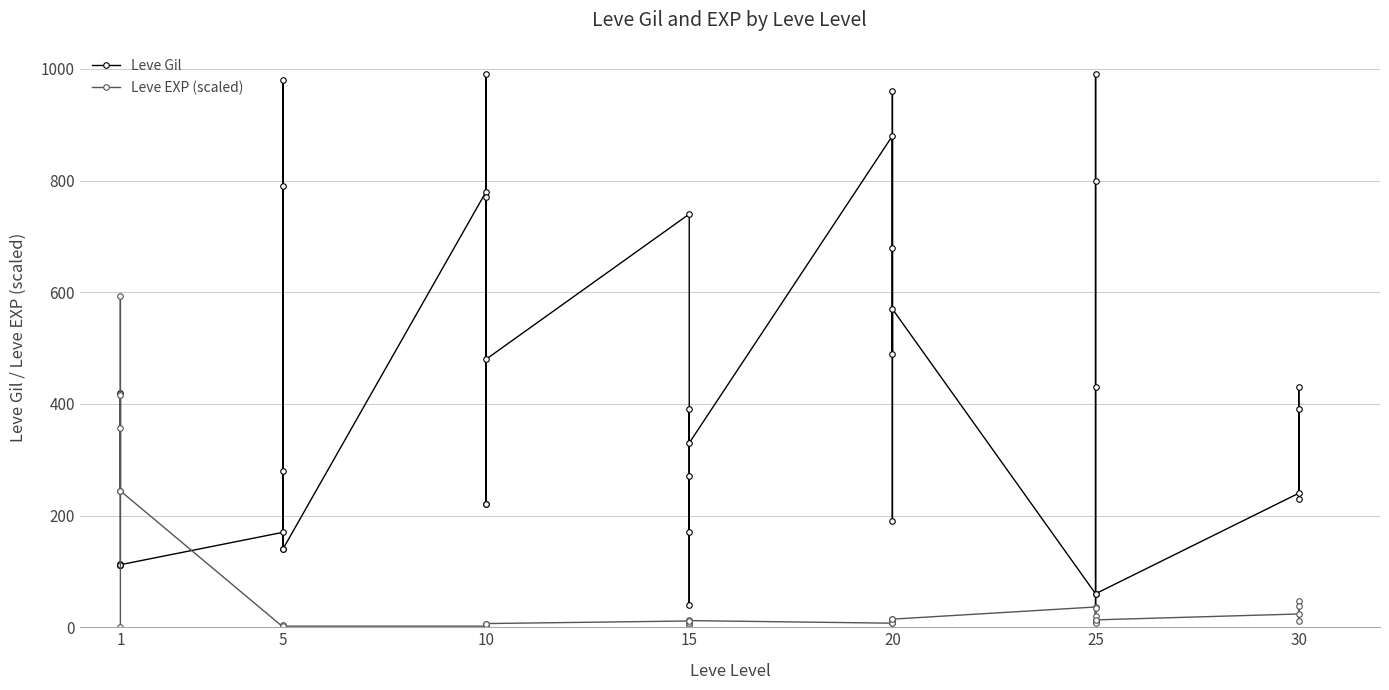

Is this an area chart (filled region under the line)?

No